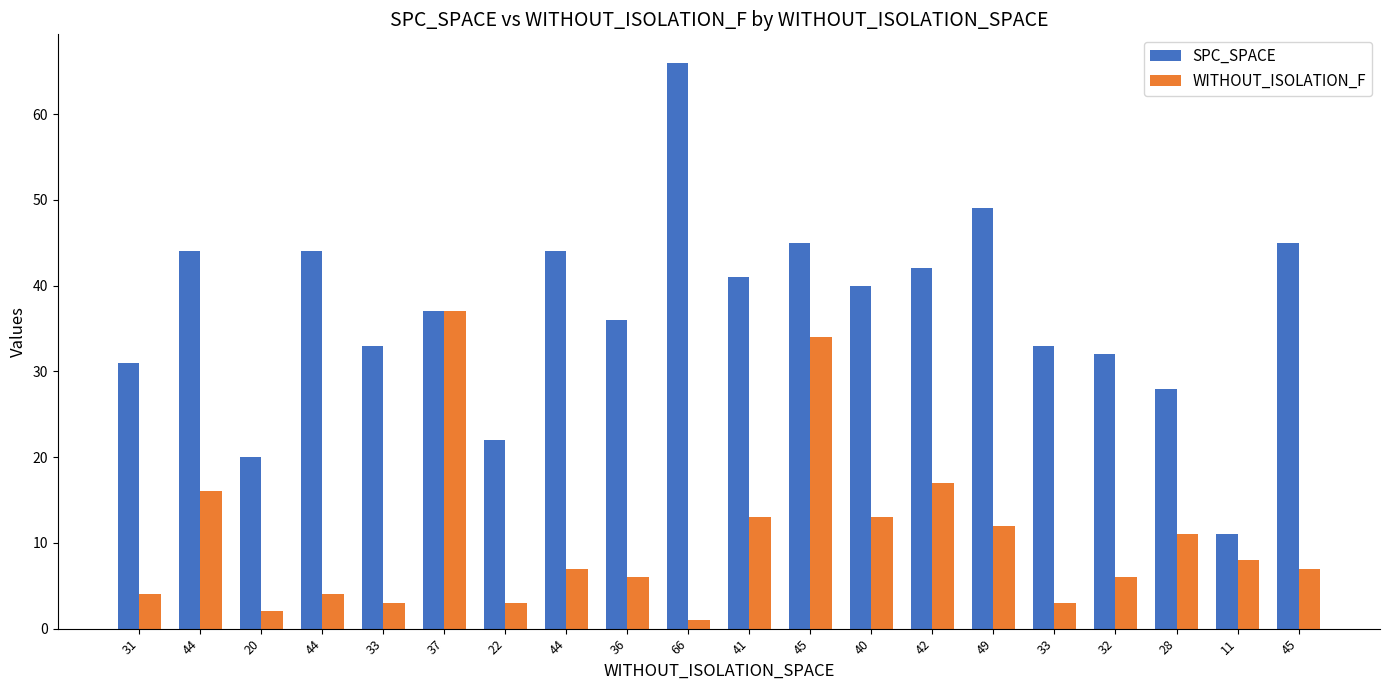

Which series has the widest spread of values?

SPC_SPACE